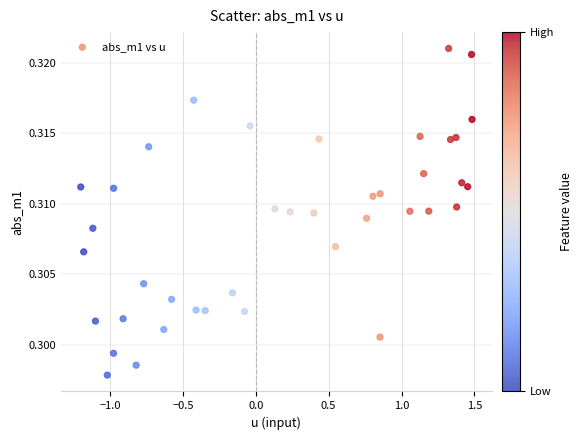

What is the range of X values (max minus min)?

2.7